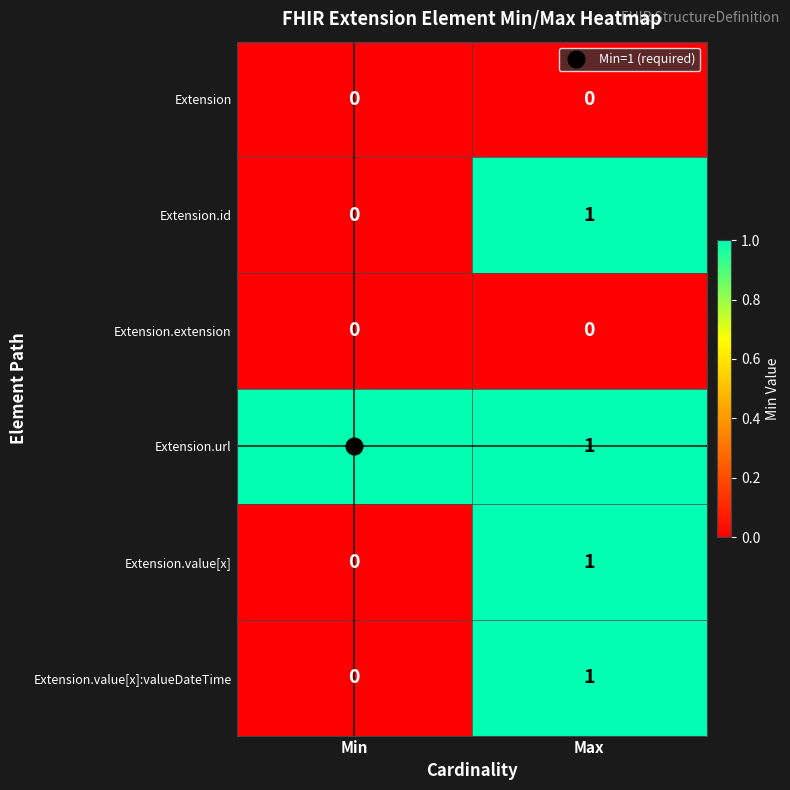

At which label is Extension.id closest to 0?

Min